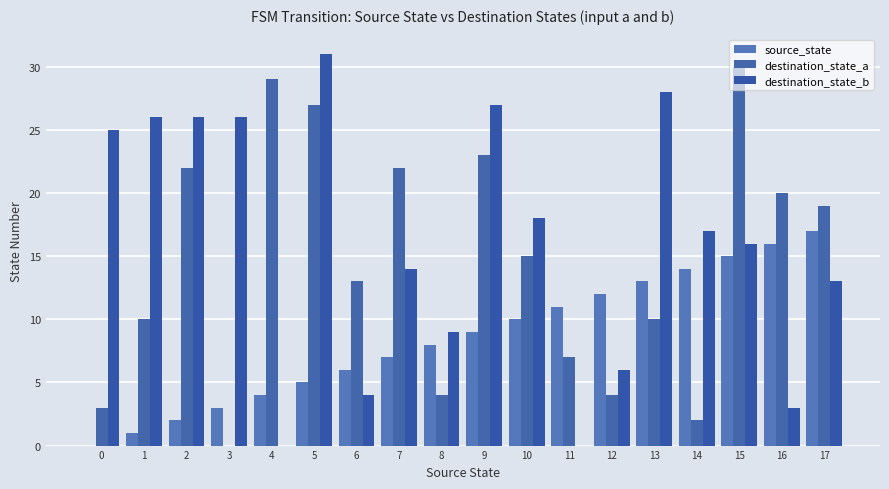

How many series are shown in this chart?

3